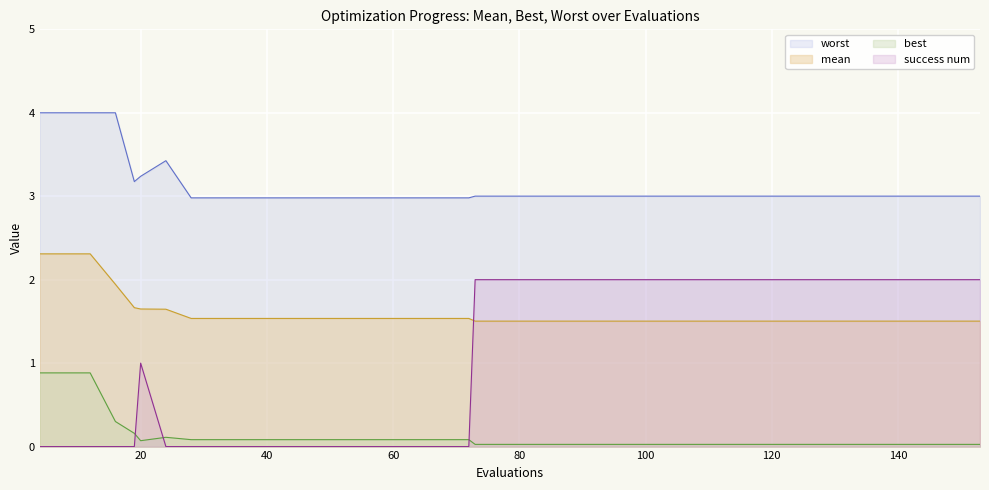

Which series has the largest range (max minus min)?

success num